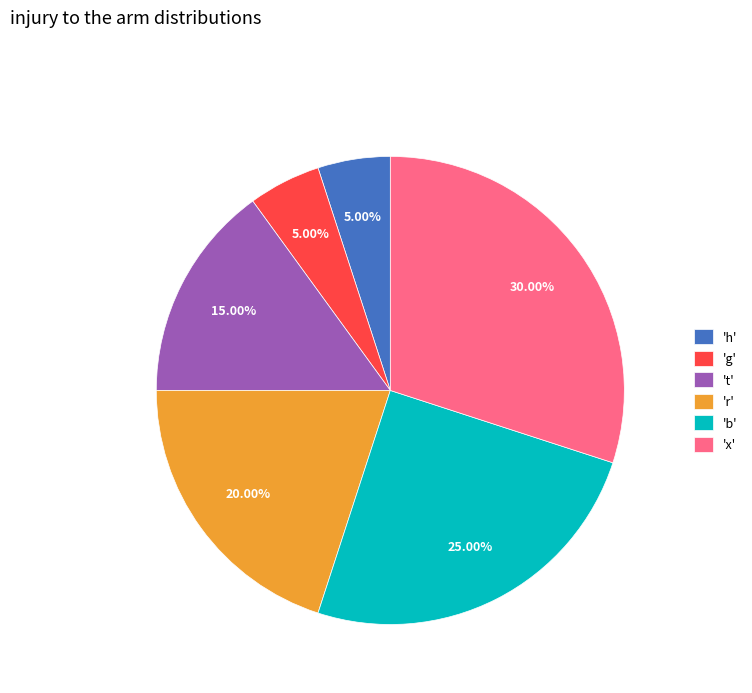

Is the sum of 'h' and 't' greater than half?

No